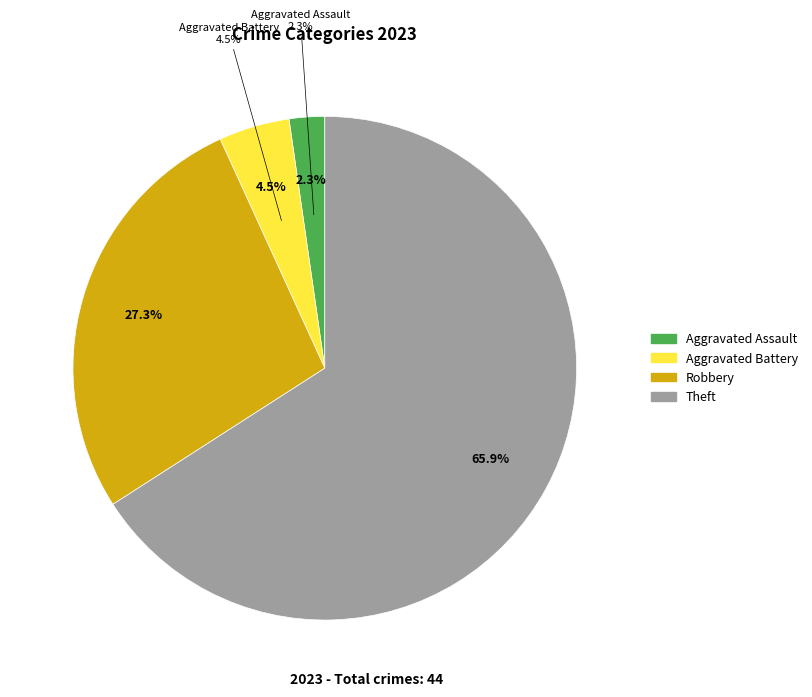

The Motor Vehicle Theft slice represents 0% of the pie. True or false?

True